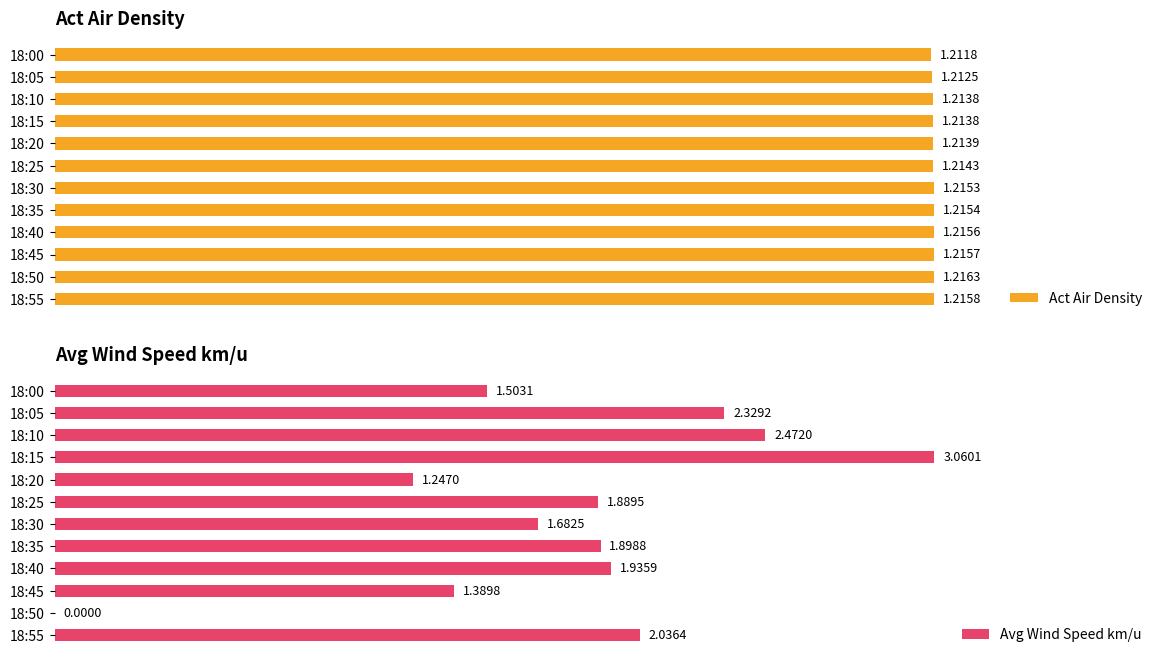

Rank the series by their average value, from lowest to highest.

Act Air Density, Avg Wind Speed km/u